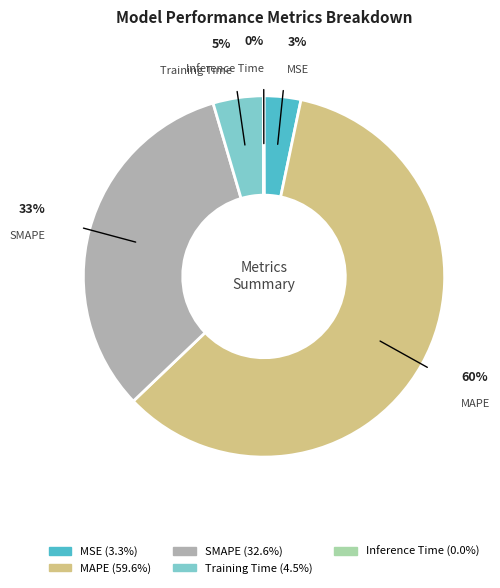

To the nearest percent, what percentage of the pie is SMAPE?

33%